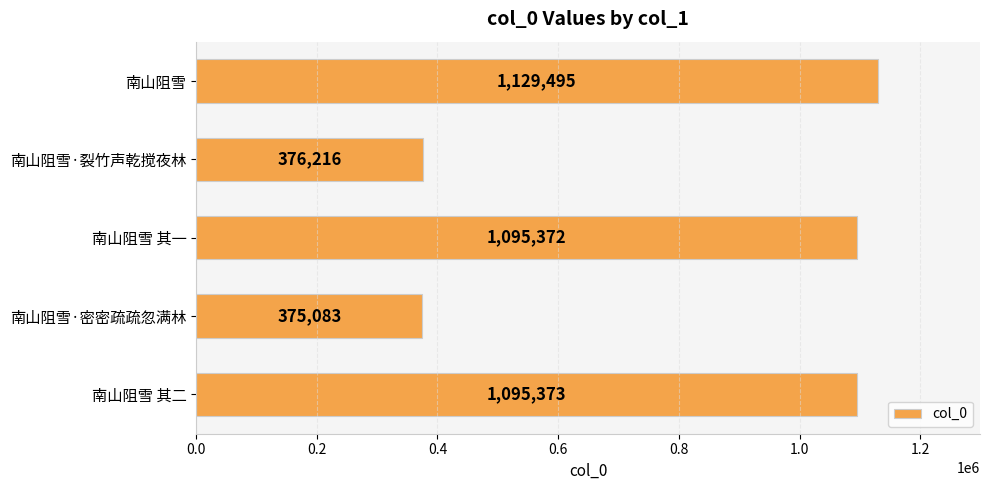

How many data points does each series have?

5